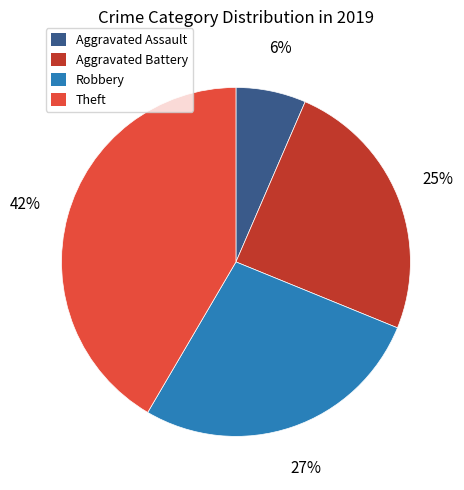

Which category has the smallest portion of the pie?

Aggravated Assault